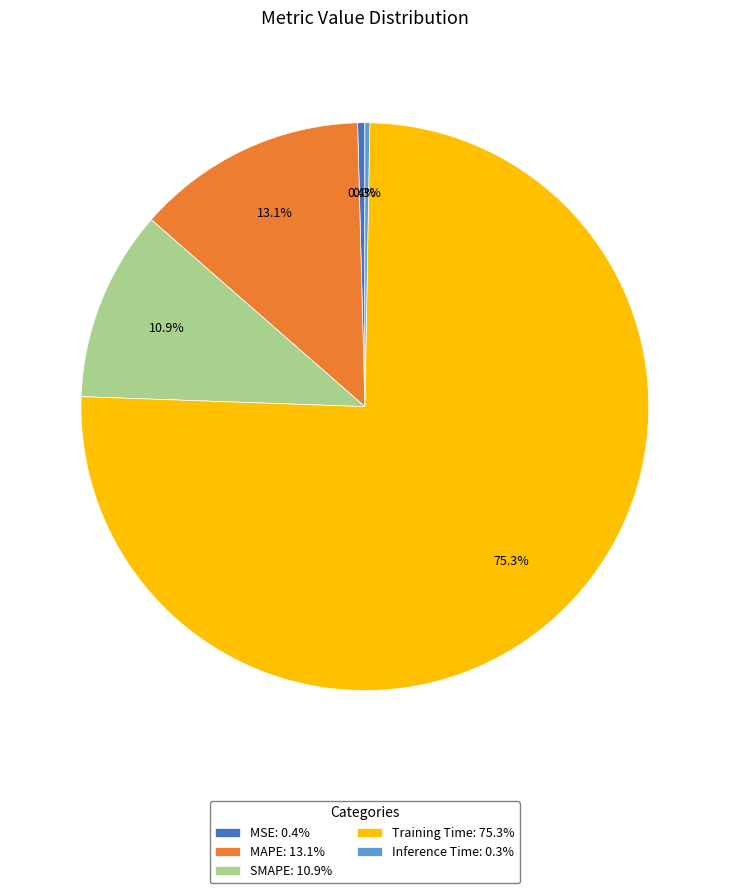

Is there any slice that represents more than half of the pie?

Yes